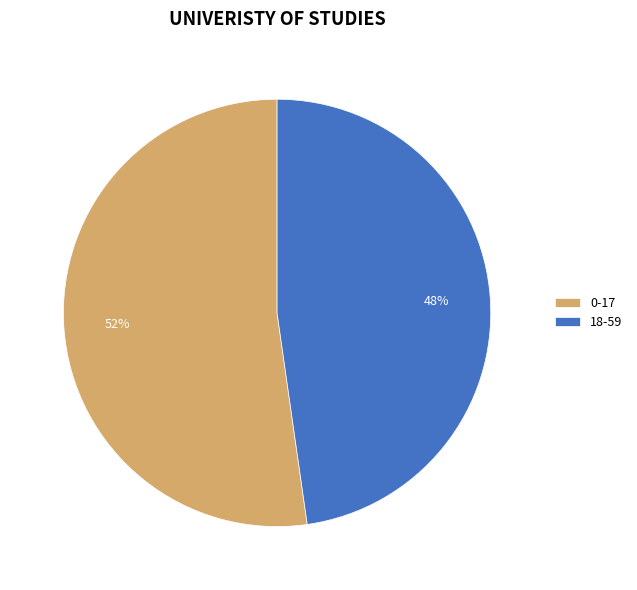

Rank the categories by value from highest to lowest.

0-17, 18-59